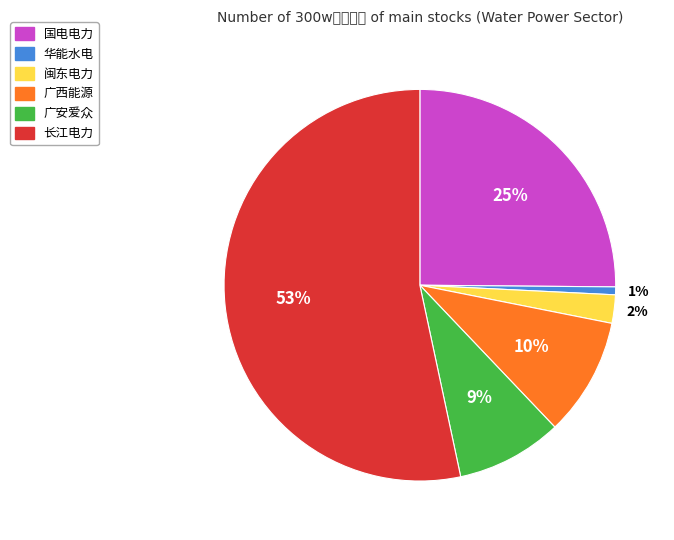

How many slices are in this pie chart?

6